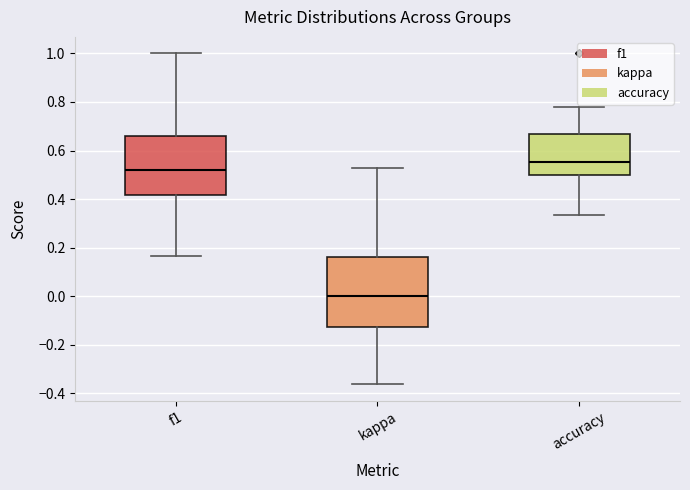

Which box is the tallest, from its lower edge to its upper edge?

kappa